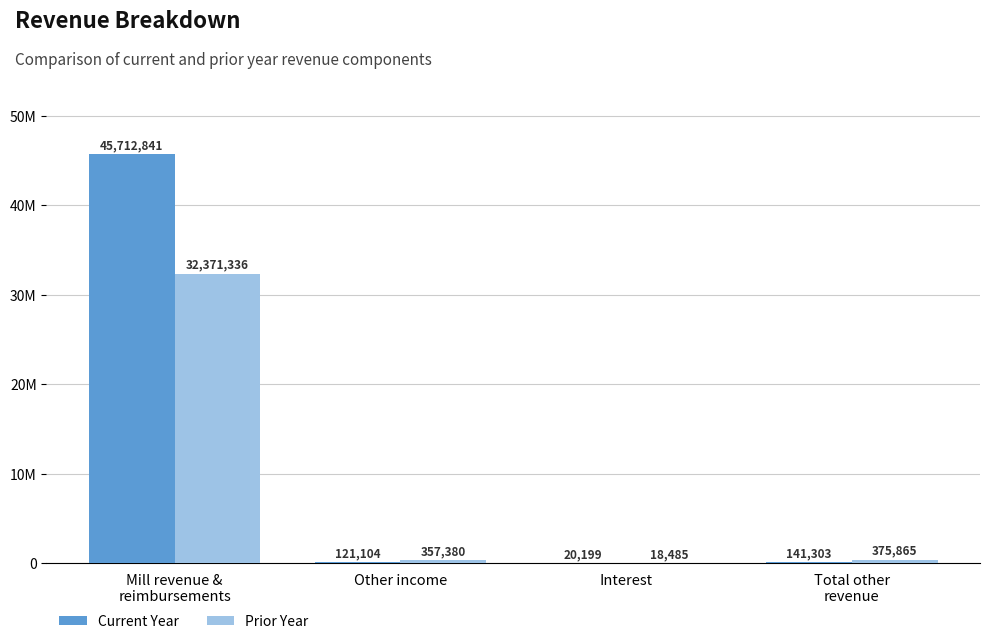

Are the bars horizontal?

No